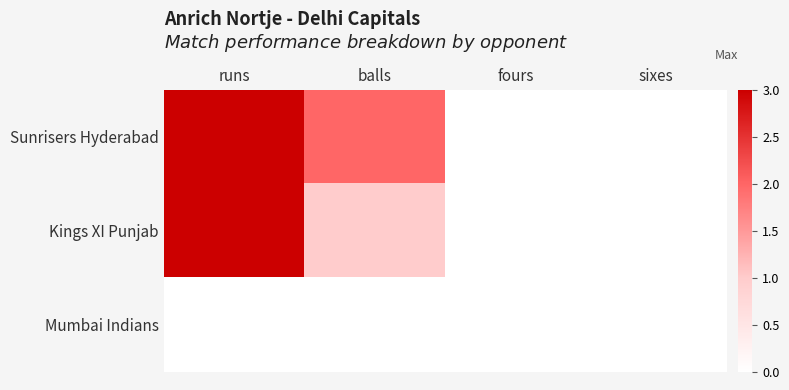

At sixes, list the series in order from largest to smallest.

Sunrisers Hyderabad, Kings XI Punjab, Mumbai Indians